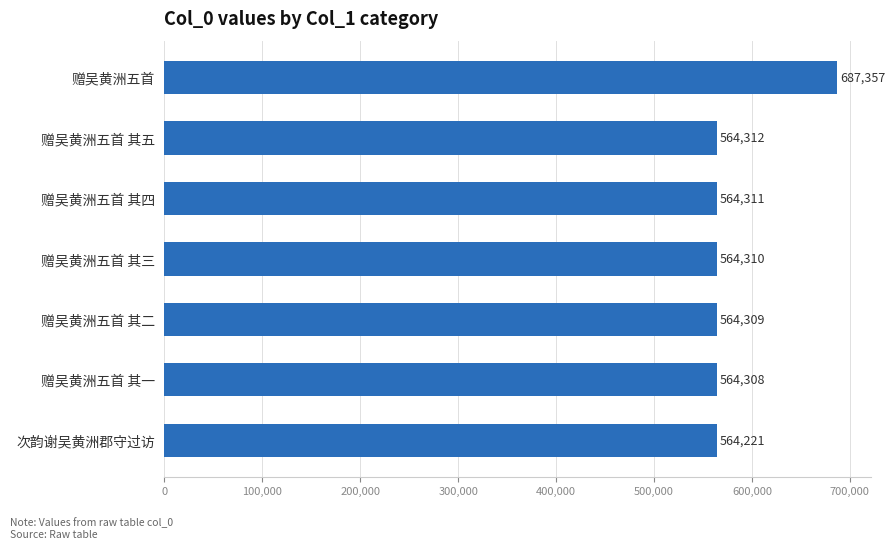

Reading bottom to top, what are all the values shown in this chart?

次韵谢吴黄洲郡守过访=564221	赠吴黄洲五首 其一=564308	赠吴黄洲五首 其二=564309	赠吴黄洲五首 其三=564310	赠吴黄洲五首 其四=564311	赠吴黄洲五首 其五=564312	赠吴黄洲五首=687357